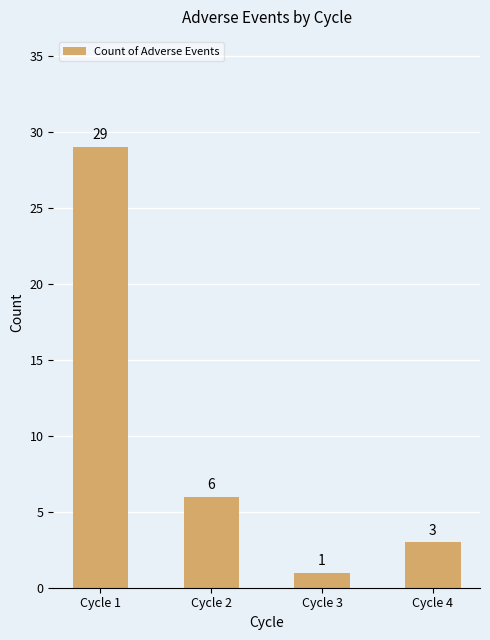

Approximately how many times larger is the value at Cycle 2 compared to Cycle 1?

0.2